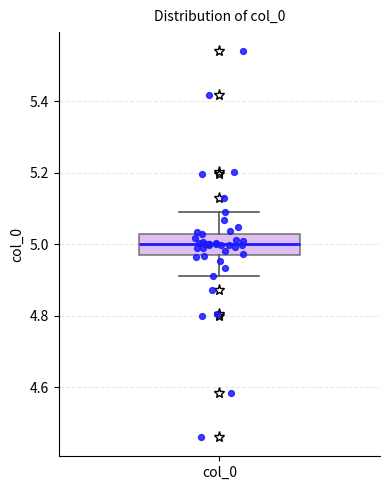

Read this box plot against the y-axis: the position of the median line, the range covered by the box, and the ends of both whiskers. The values are not printed on the chart, so give them approximately, as read against the axis.

median 5.00, box 4.98 to 5.02, whiskers 4.92 to 5.08